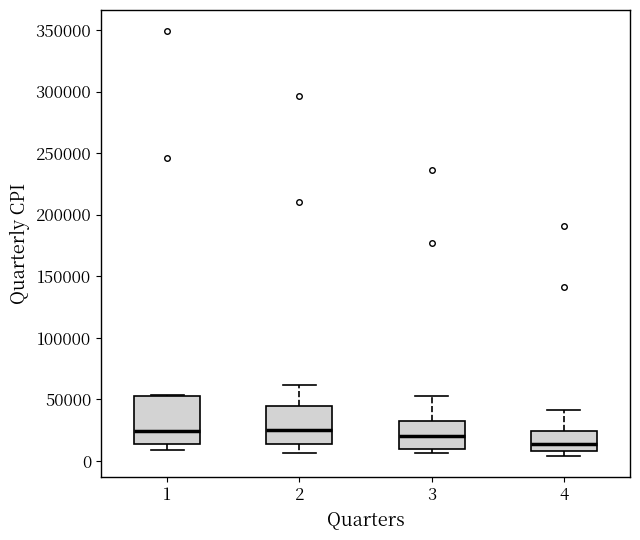

Where does the median line of the box at x = 4 sit on the y-axis? The values are not printed on the chart, so give them approximately, as read against the axis.

15000